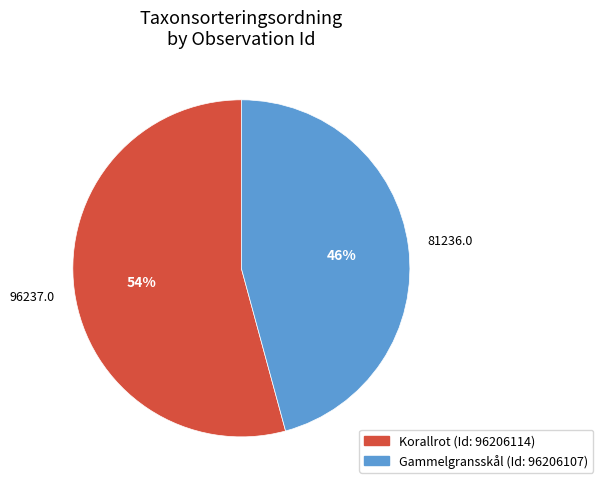

Is there a majority slice in this chart?

Yes